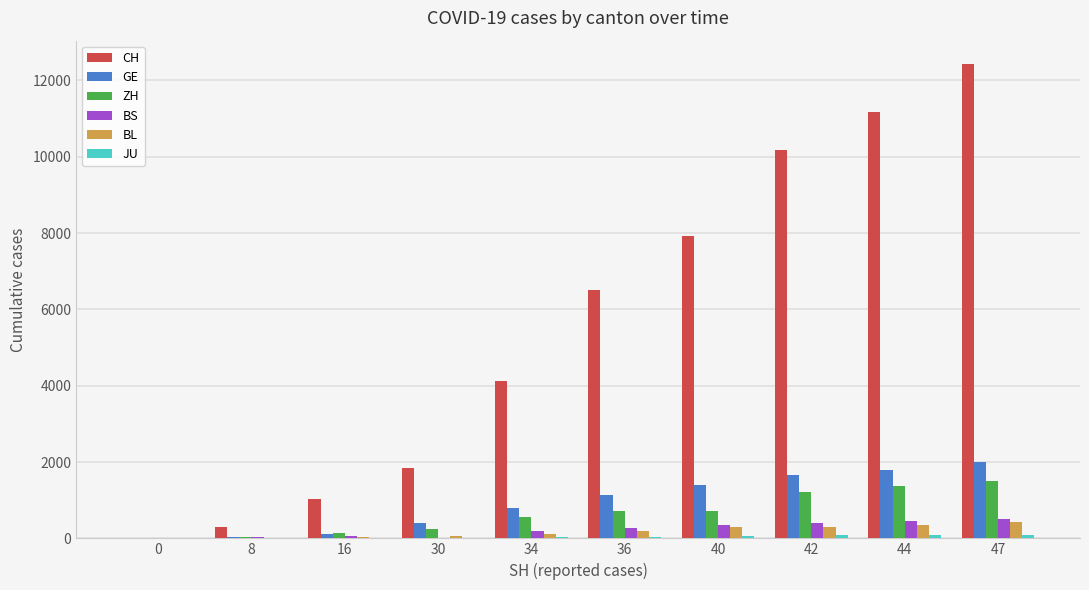

The ZH series shows 1224 at 42. True or false?

True